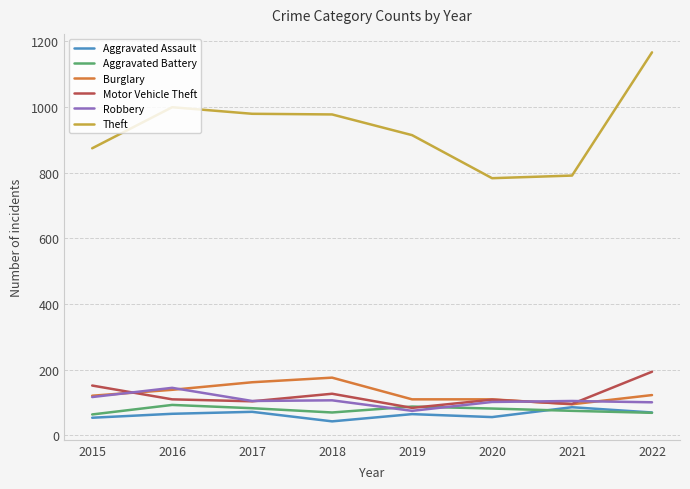

What is the total value across all series at 2019?

1336